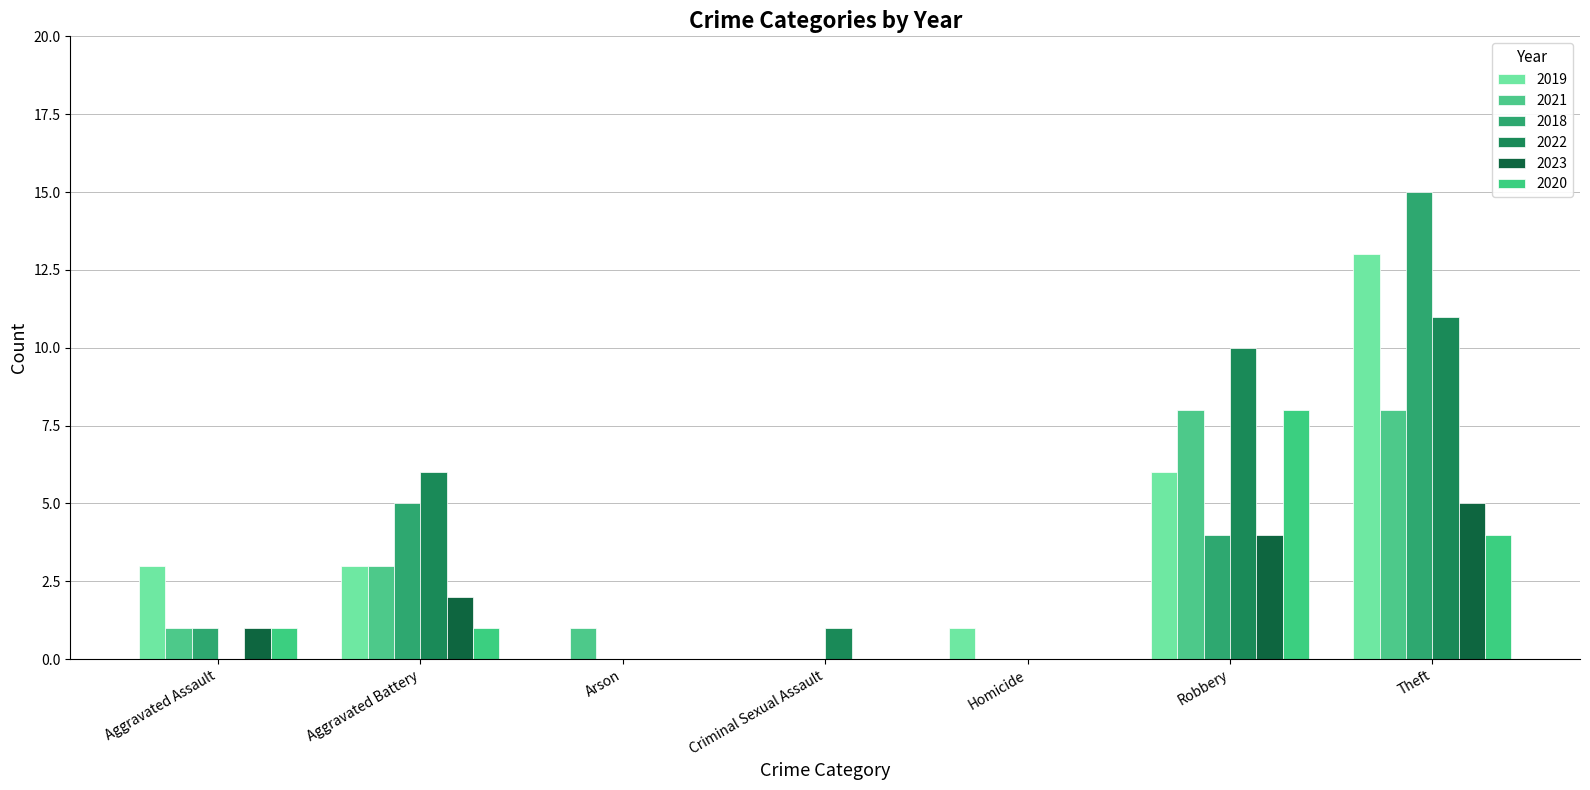

How many data points does each series have?

7